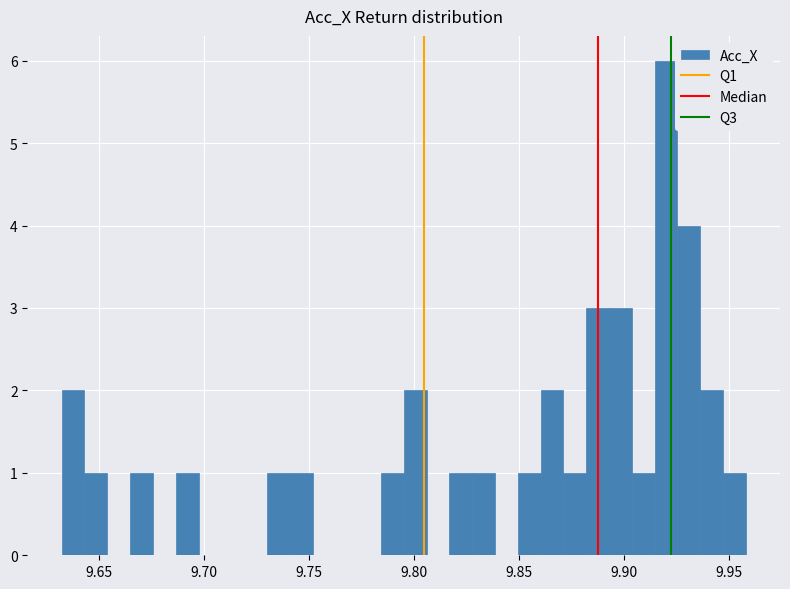

Around what value on the x-axis is the tallest bar? Give the approximate position of its centre, as read against the axis.

9.920